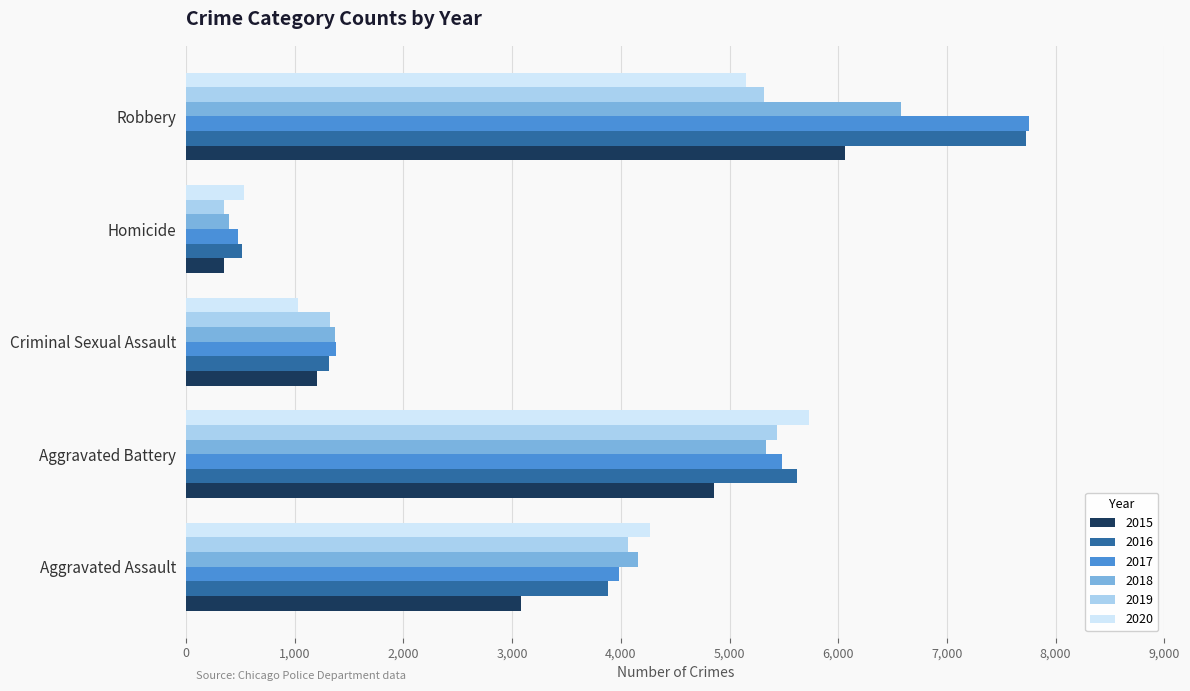

Which series changed the most between Aggravated Assault and Homicide?

2018